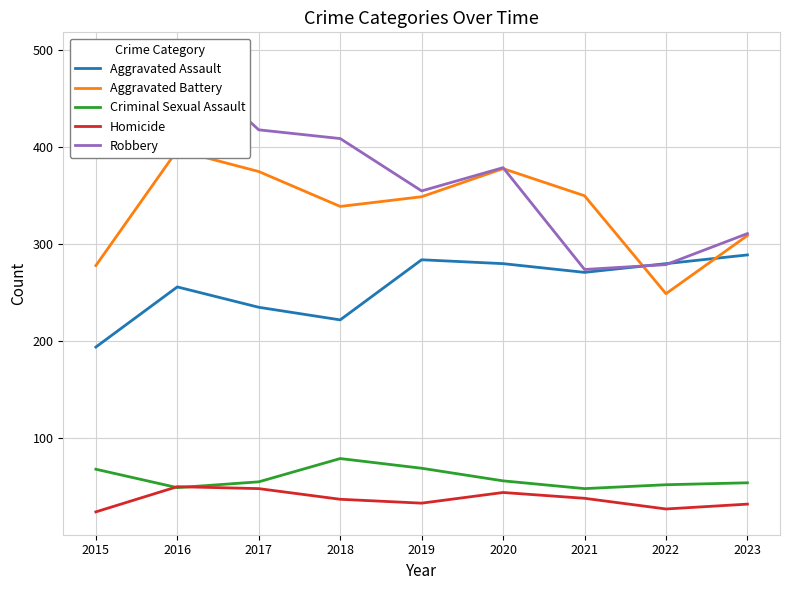

At 2018, list the series in order from smallest to largest.

Homicide, Criminal Sexual Assault, Aggravated Assault, Aggravated Battery, Robbery